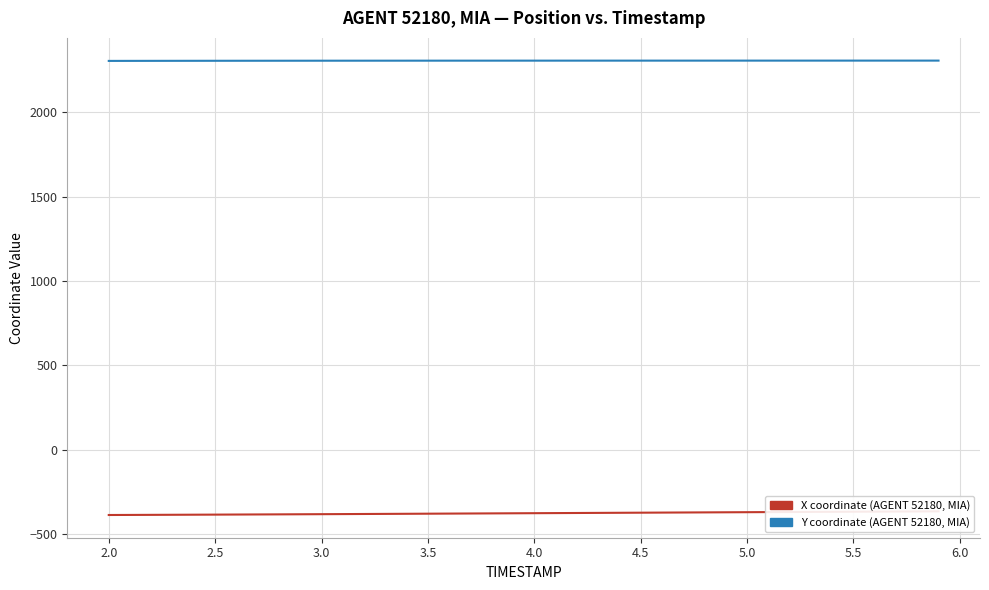

List the series in order of their peak value, highest first.

Y coordinate (AGENT 52180, MIA), X coordinate (AGENT 52180, MIA)